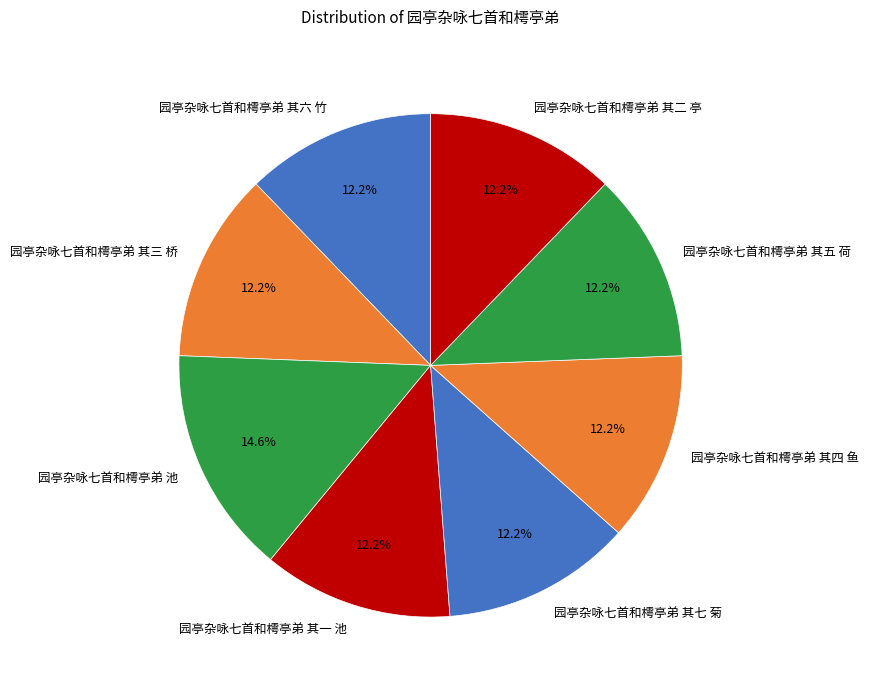

How many segments does this pie chart have?

8